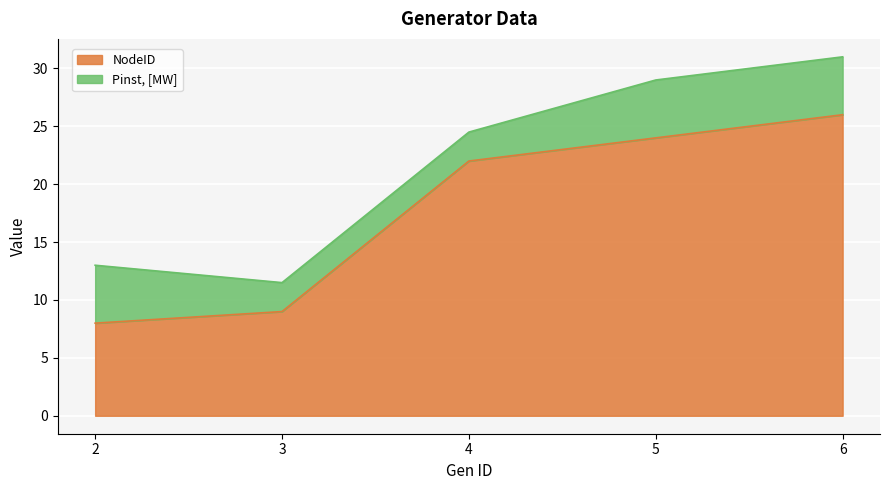

The chart shows a value of 10 at 6. True or false?

False